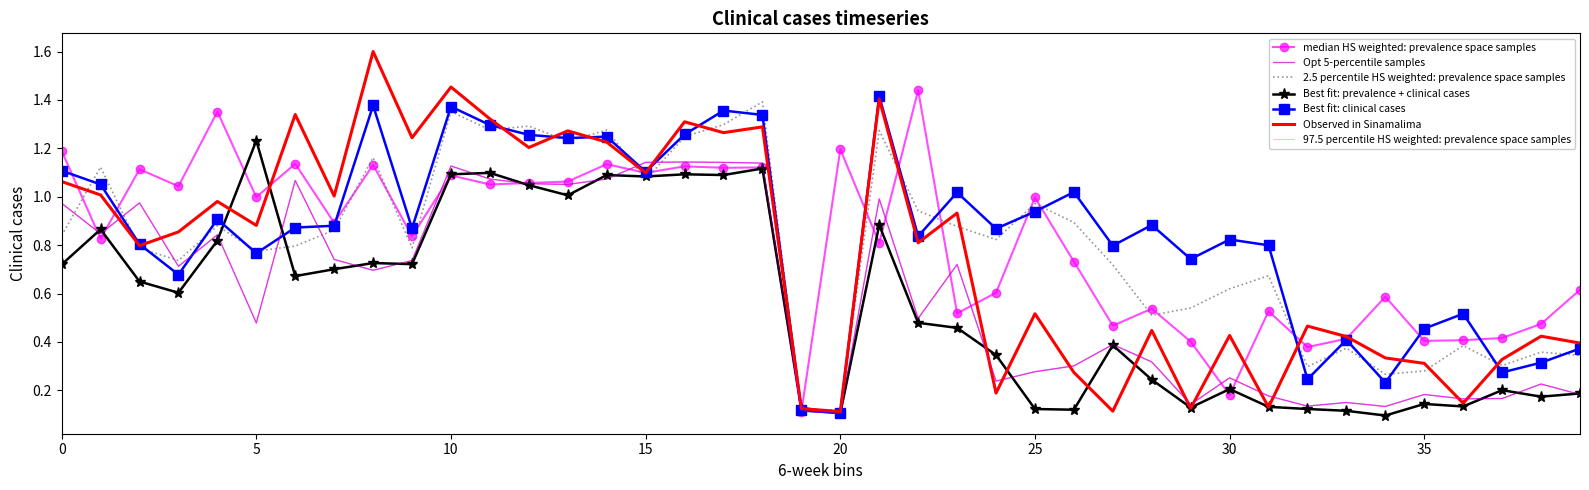

At which category is the sum across all series the highest?

10